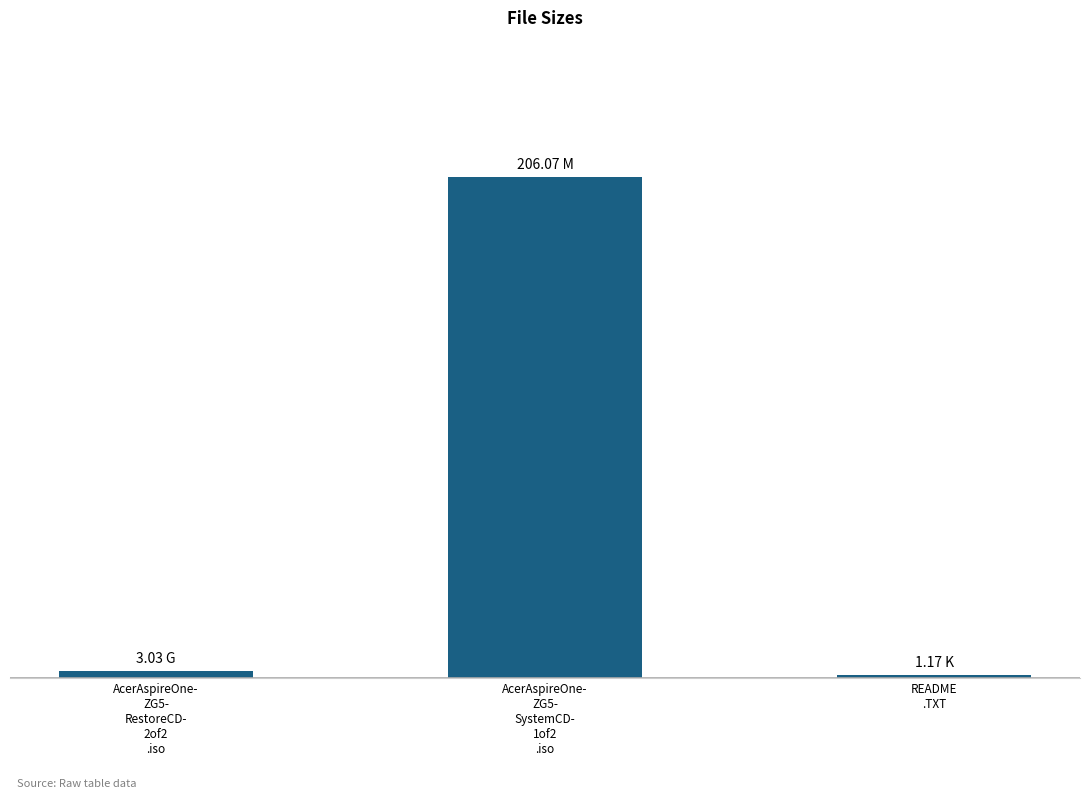

Does the chart contain any negative values?

No